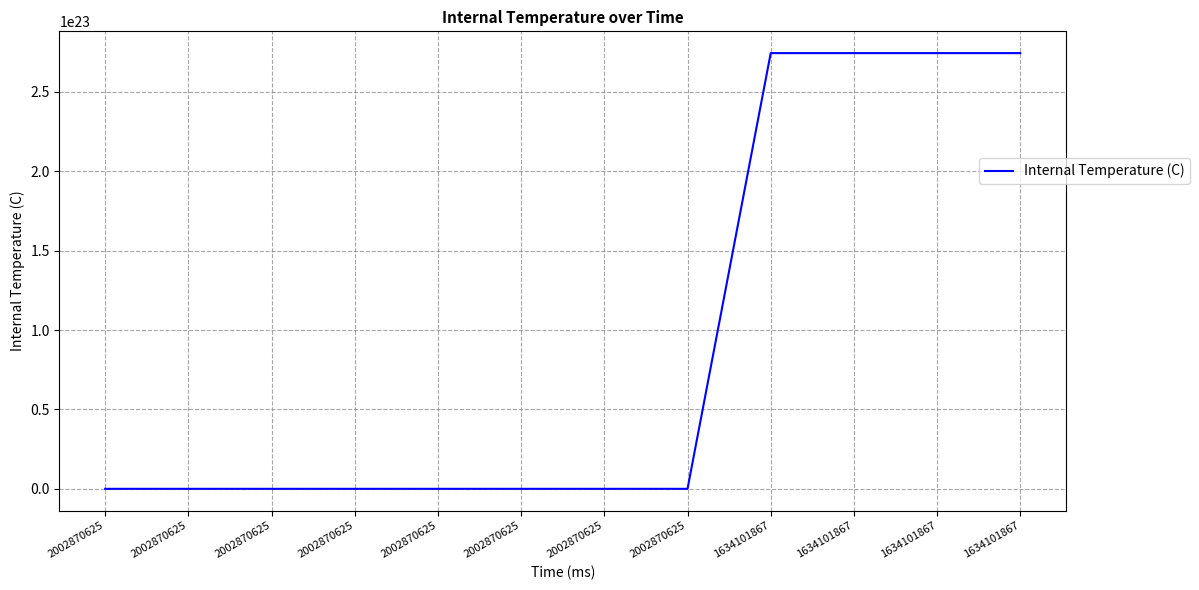

Is it true that the value at 2002870625 is 0.0?

True